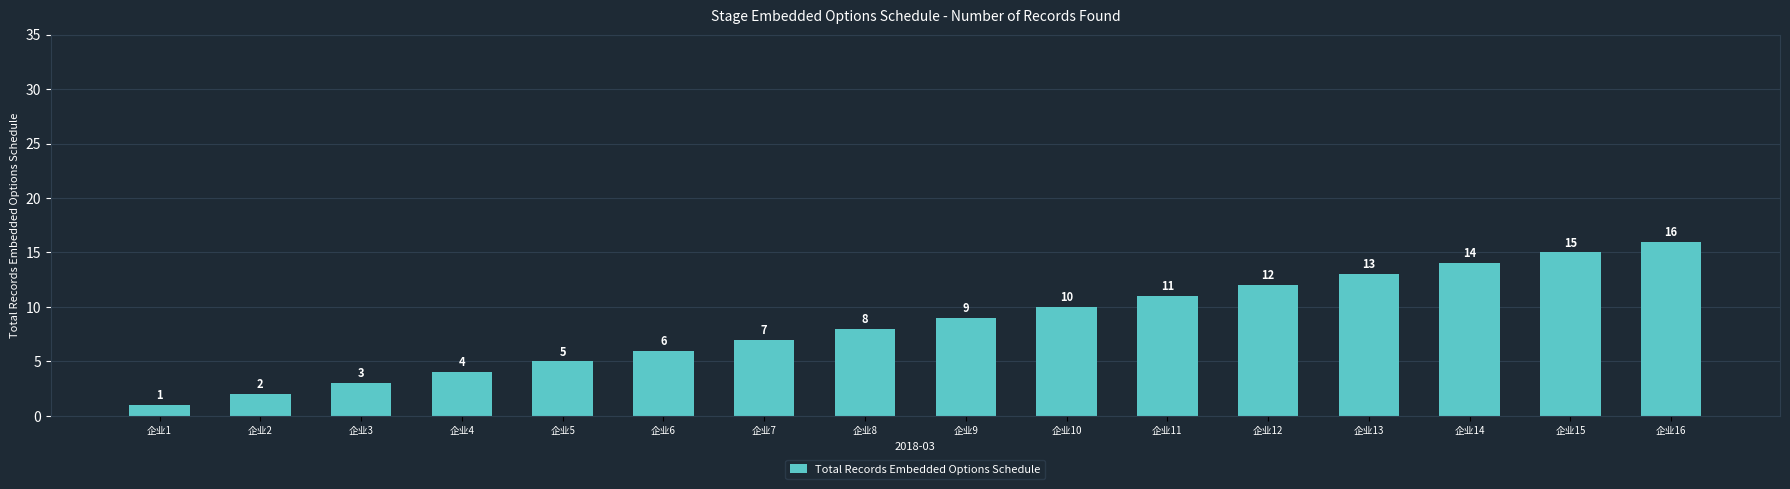

What is the minimum value shown in the chart?

1